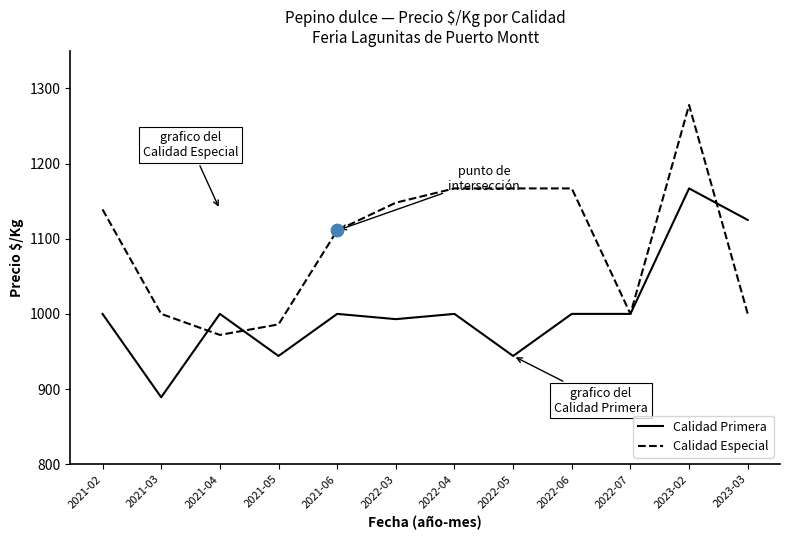

Which series has the largest total across all categories?

Calidad Especial